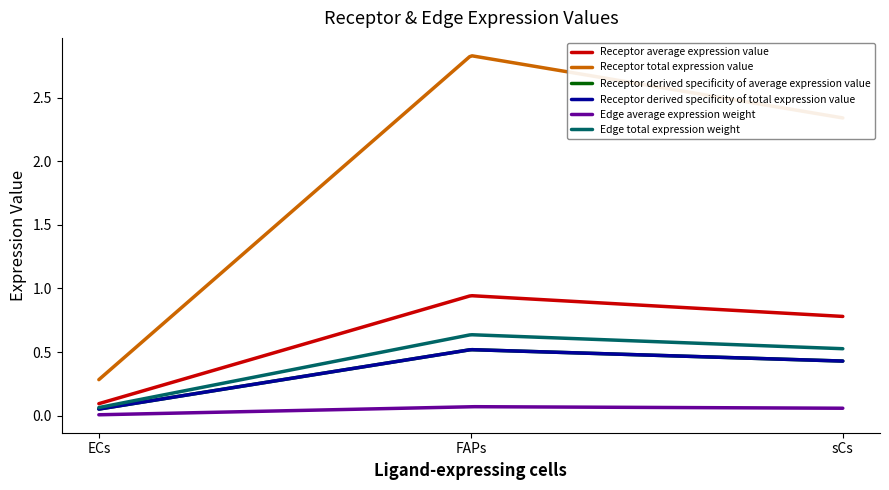

Which category has the highest value in the Receptor average expression value series?

FAPs